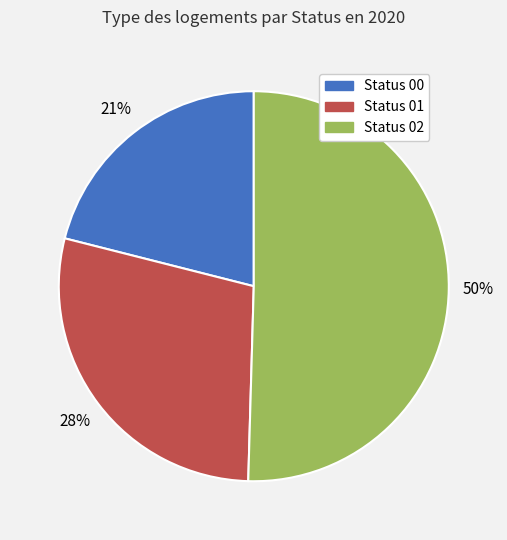

What is the ratio of the value at Status 02 to the value at Status 01?

1.8